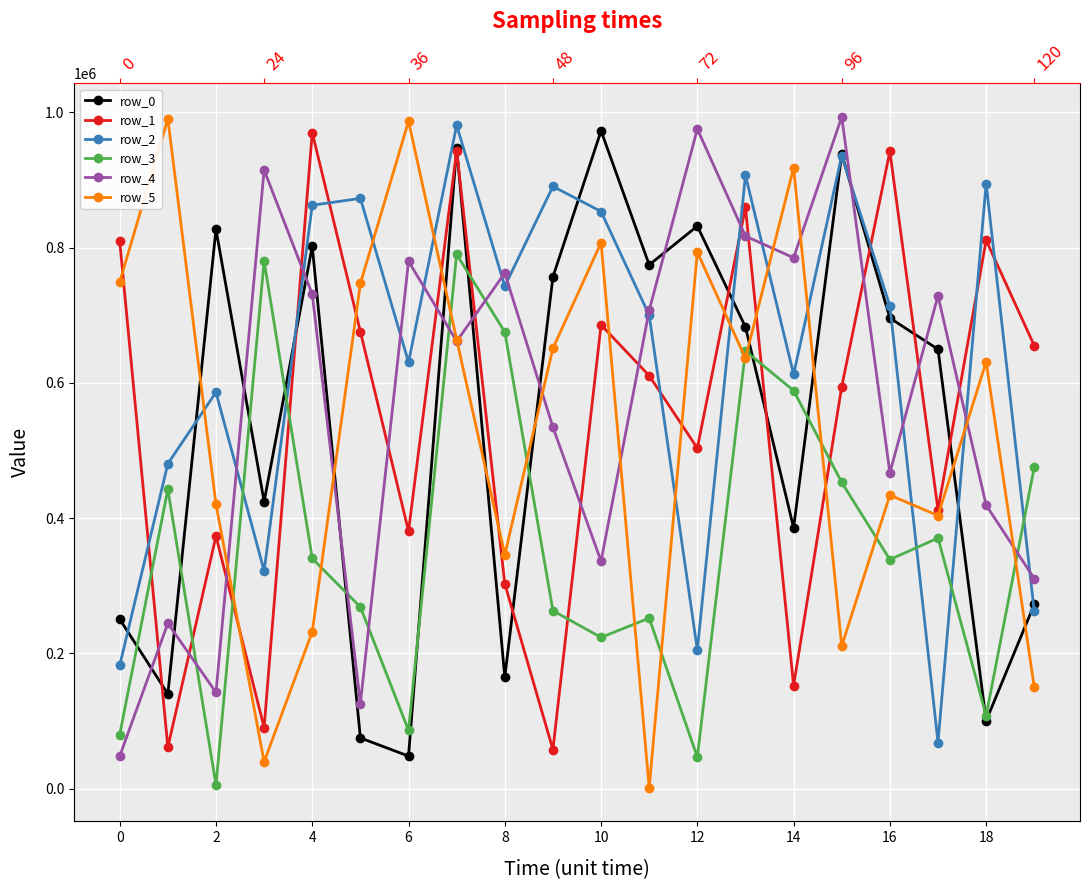

Reading left to right, what are all the values shown in this chart?

row_0: 250580	140172	827011	424427	801815	75039	48201	947905	164831	756676	972668	774487	831811	682548	385666	938284	695807	649710	100383	272533
row_1: 809318	61320	373432	90390	970041	675751	380640	943487	302923	57802	685701	610605	503480	859491	152490	594400	942230	412276	810869	655025
row_2: 182321	480497	586102	321951	862624	872783	630546	980819	742827	890453	853372	699886	204987	906907	612685	935942	713808	68257	894758	261968
row_3: 79939	442525	5439	780036	340353	268577	86309	789991	675283	263108	223657	252211	46709	647059	588616	452862	338801	370522	108075	475611
row_4: 48096	244568	142270	914663	731051	125621	779777	661419	762402	534426	336314	707173	975345	816981	784996	993136	466917	728728	419285	310541
row_5: 749235	990328	420607	39666	231958	746948	986889	663883	345779	651083	807314	1233	793203	636480	917915	210815	434002	403793	631116	150079